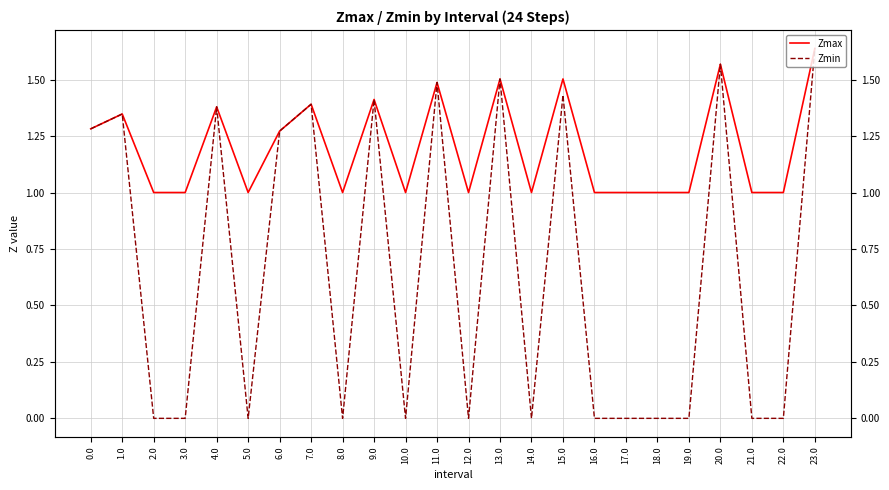

Is this an area chart (filled region under the line)?

No